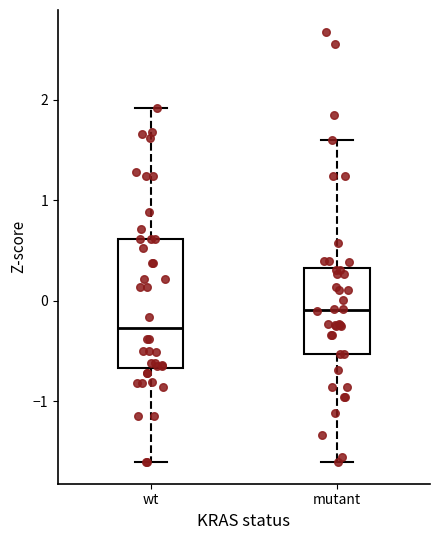

Where does the lower whisker of the box for mutant end on the y-axis? The values are not printed on the chart, so give them approximately, as read against the axis.

-1.6